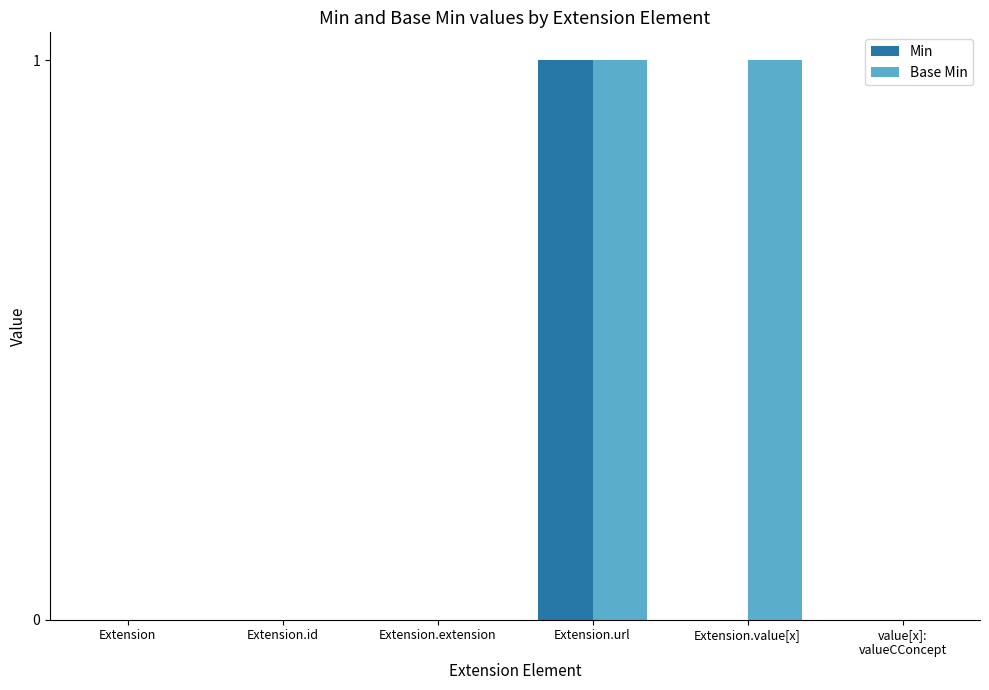

The value of Min at Extension.extension is 0. True or false?

True